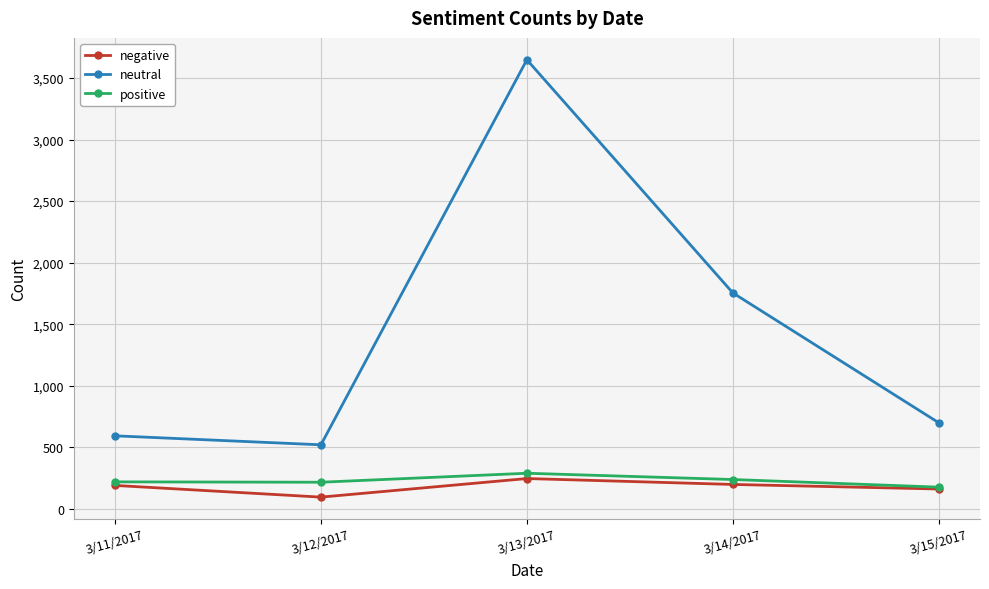

What is the label of the 1st point from the left?

3/11/2017